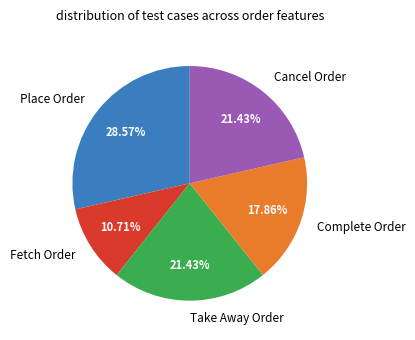

Approximately how many times larger is the value at Fetch Order compared to Place Order?

0.4